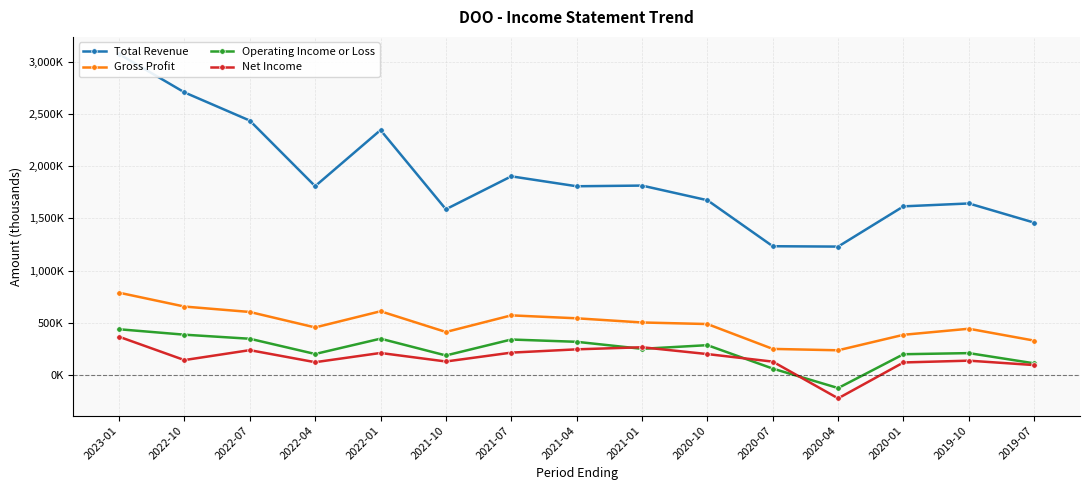

What value does the Gross Profit series have at 2023-01?

787600